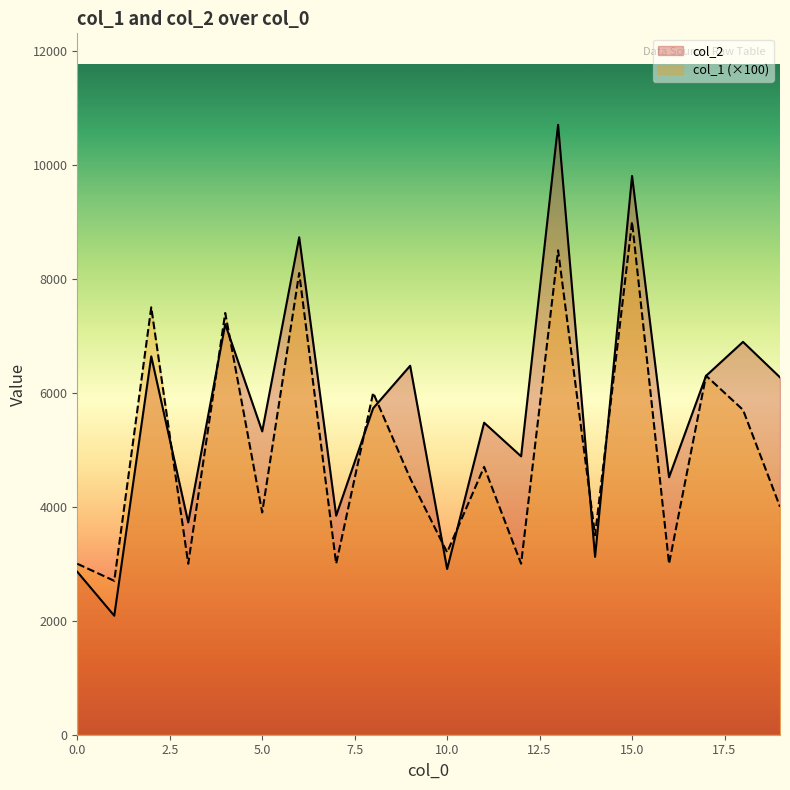

Rank the series at 9 from highest to lowest value.

col_2, col_1 (×100)